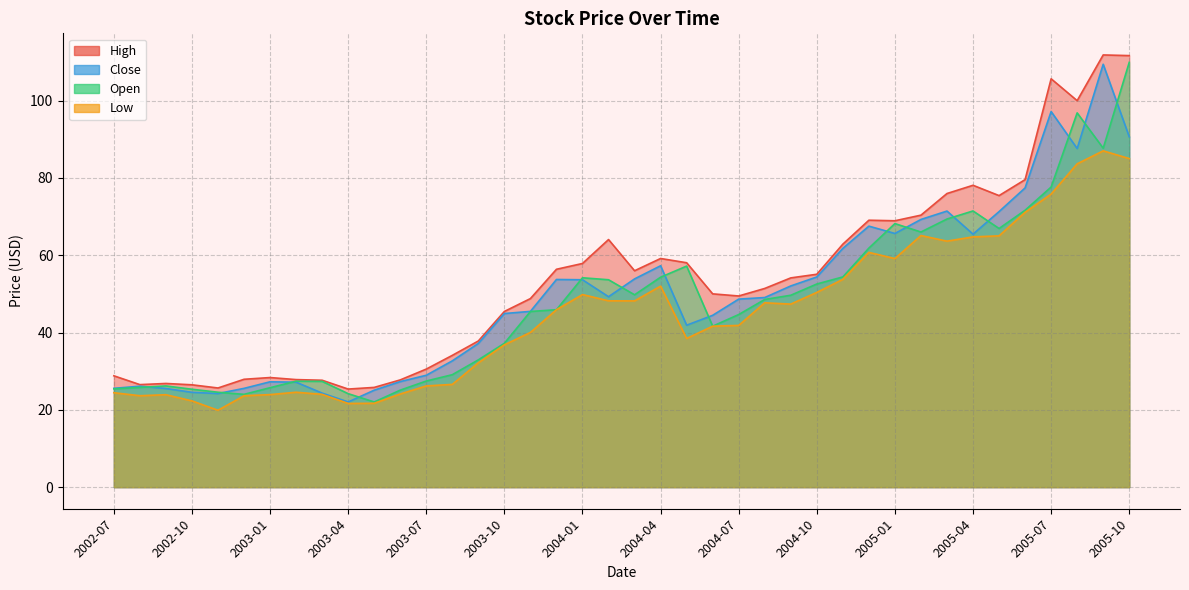

What is the label of the 20th point from the left?

2004-02